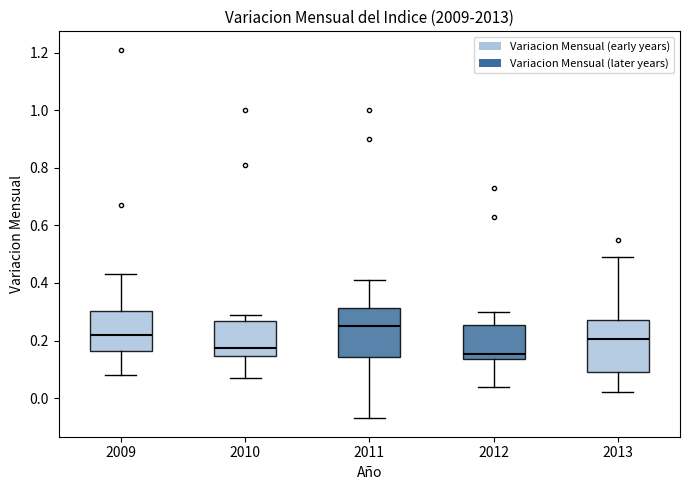

Reading left to right, read every box against the y-axis: the position of its median line, the range the box covers, and the ends of its whiskers. The values are not printed on the chart, so give them approximately, as read against the axis.

2009: median 0.22, box 0.16 to 0.30, whiskers 0.08 to 0.44
2010: median 0.18, box 0.14 to 0.26, whiskers 0.08 to 0.30
2011: median 0.26, box 0.14 to 0.32, whiskers -0.06 to 0.42
2012: median 0.16, box 0.14 to 0.26, whiskers 0.04 to 0.30
2013: median 0.20, box 0.10 to 0.28, whiskers 0.02 to 0.50